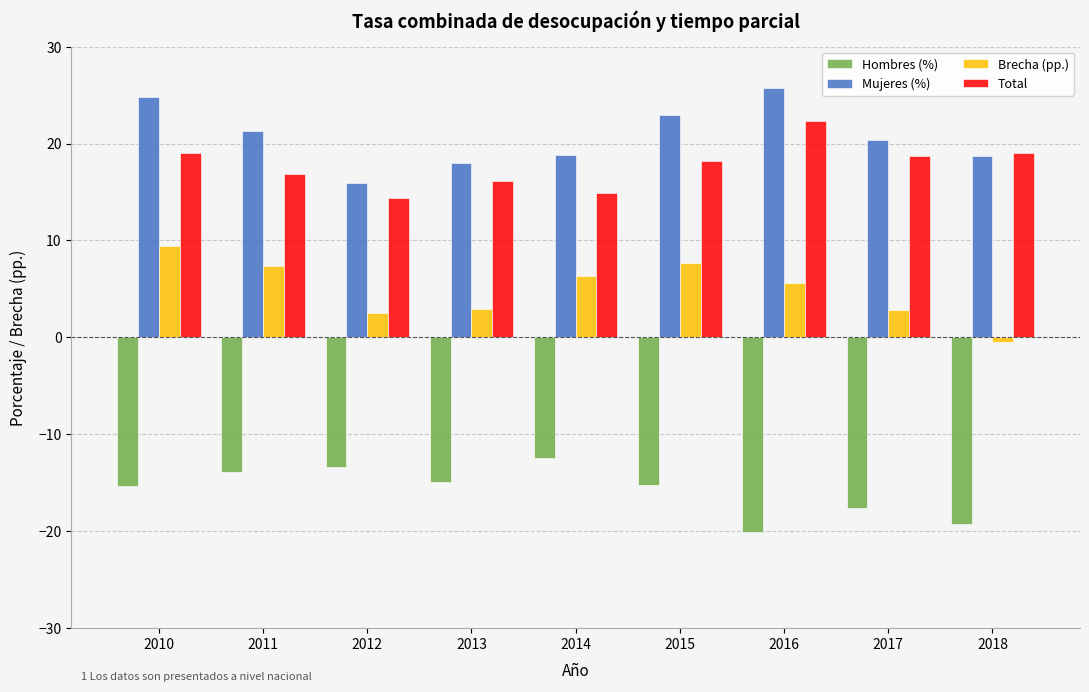

Rank the series by their maximum value, from lowest to highest.

Hombres (%), Brecha (pp.), Total, Mujeres (%)